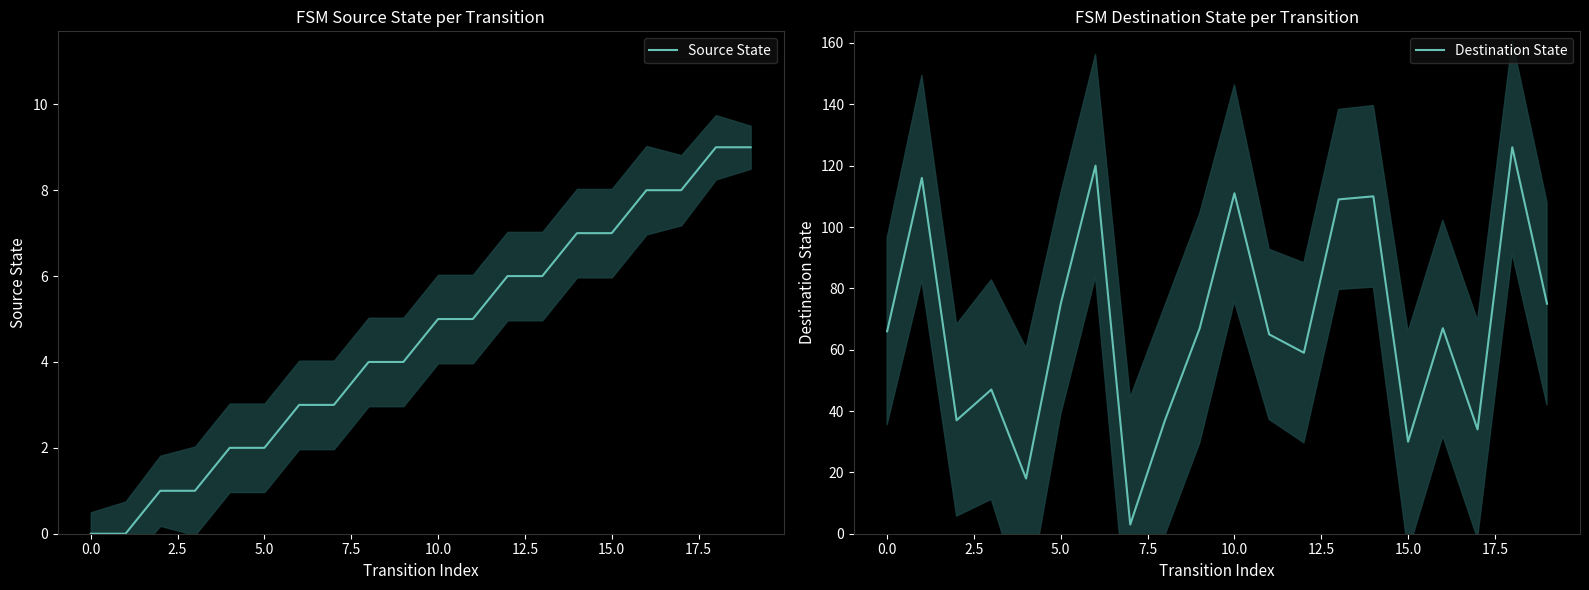

True or false: Source State has more than 0 points higher than both neighbors.

False